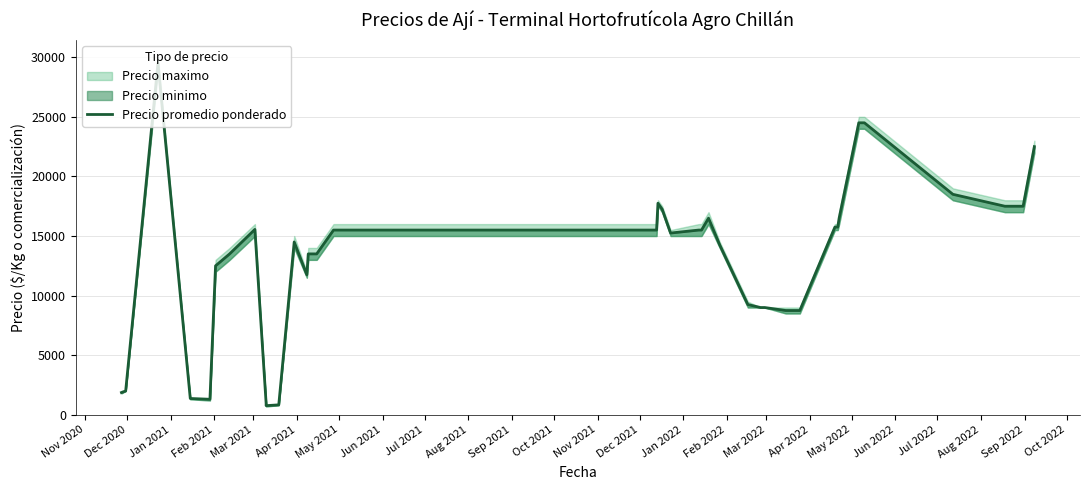

Is this an area chart (filled region under the line)?

No